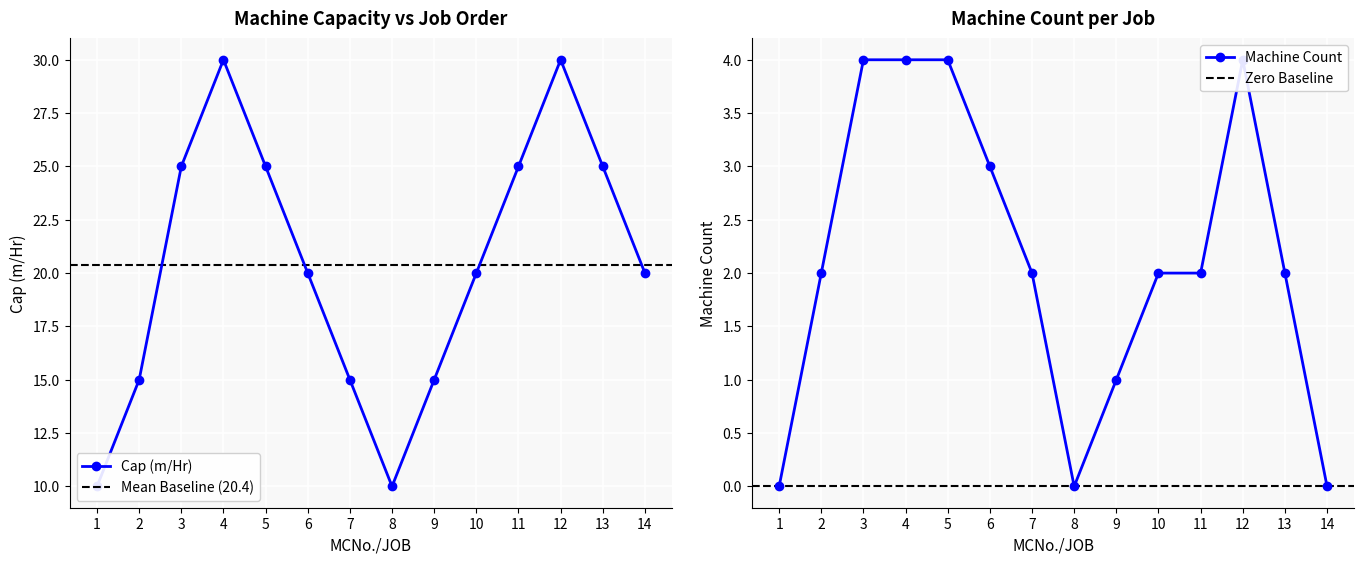

At 13, list the series in order from largest to smallest.

Cap (m/Hr), Machine Count